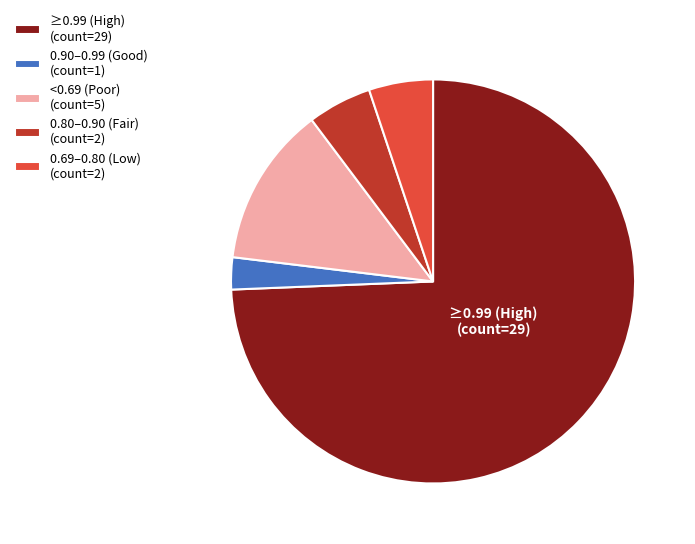

Is there a majority slice in this chart?

Yes